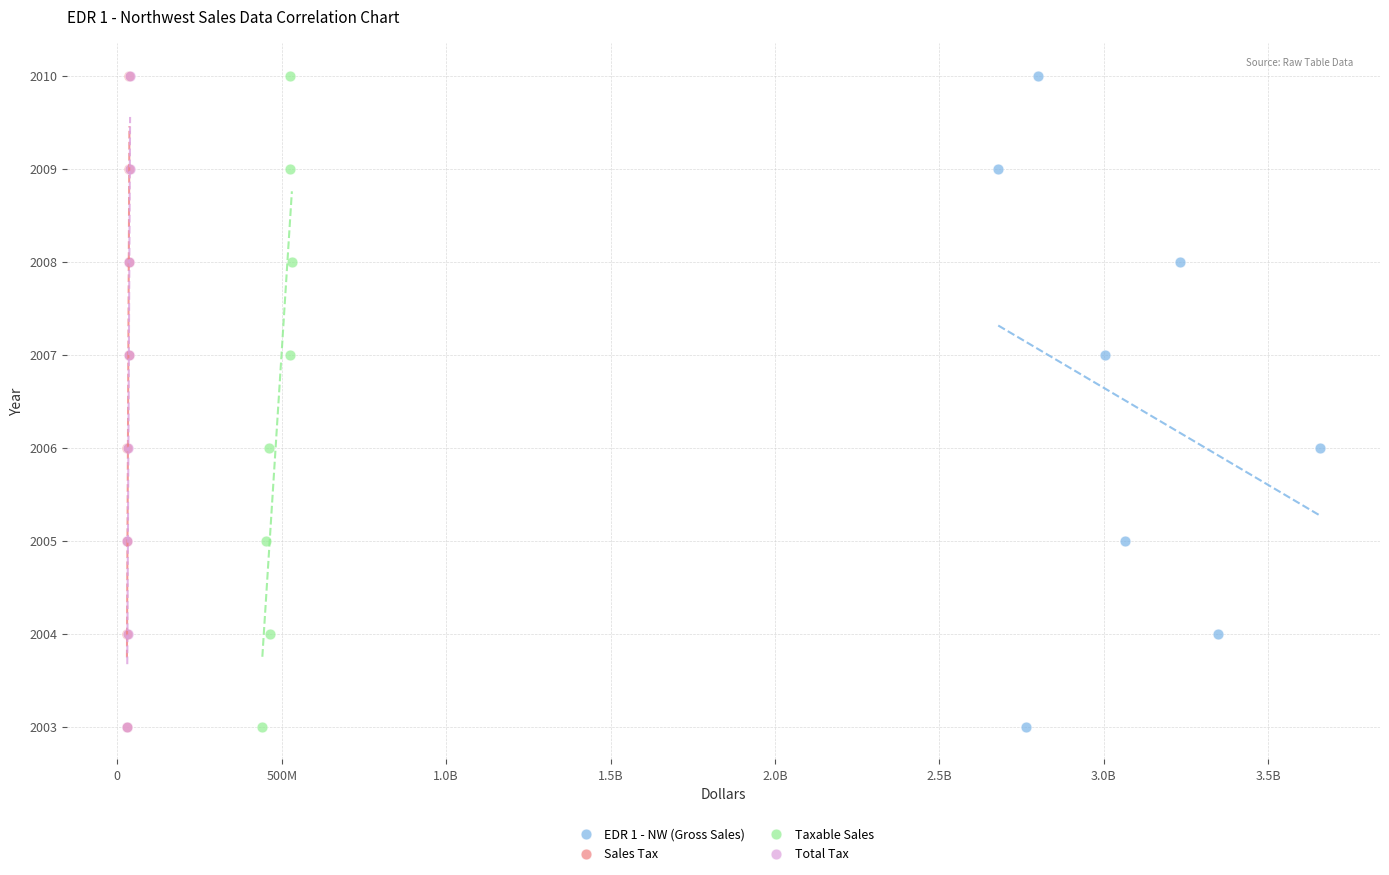

What are all the series names shown in the legend?

EDR 1 - NW (Gross Sales), Sales Tax, Taxable Sales, Total Tax